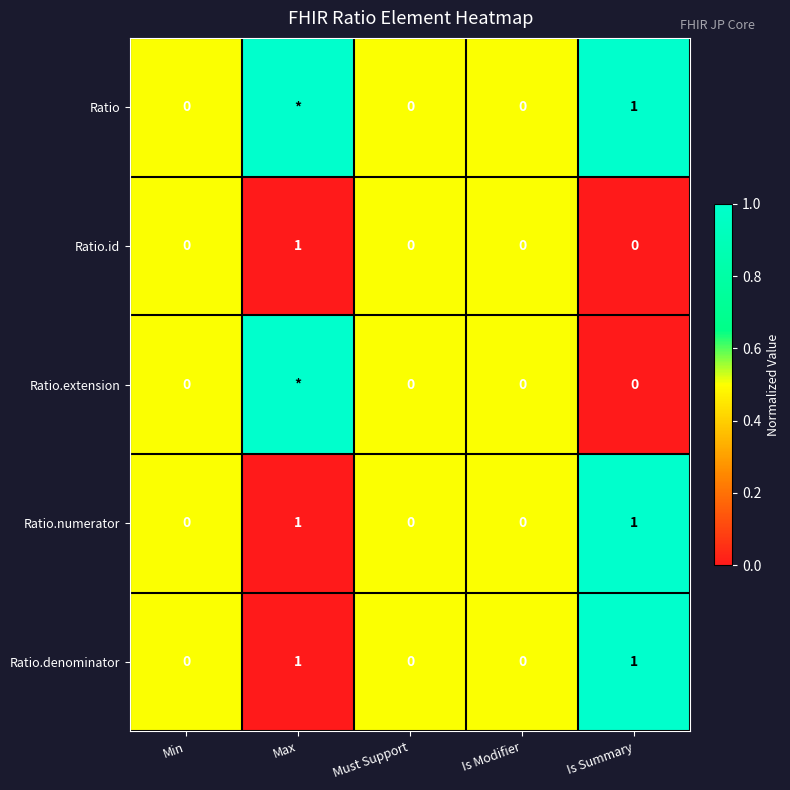

Which label corresponds to the smallest value in the chart?

Max